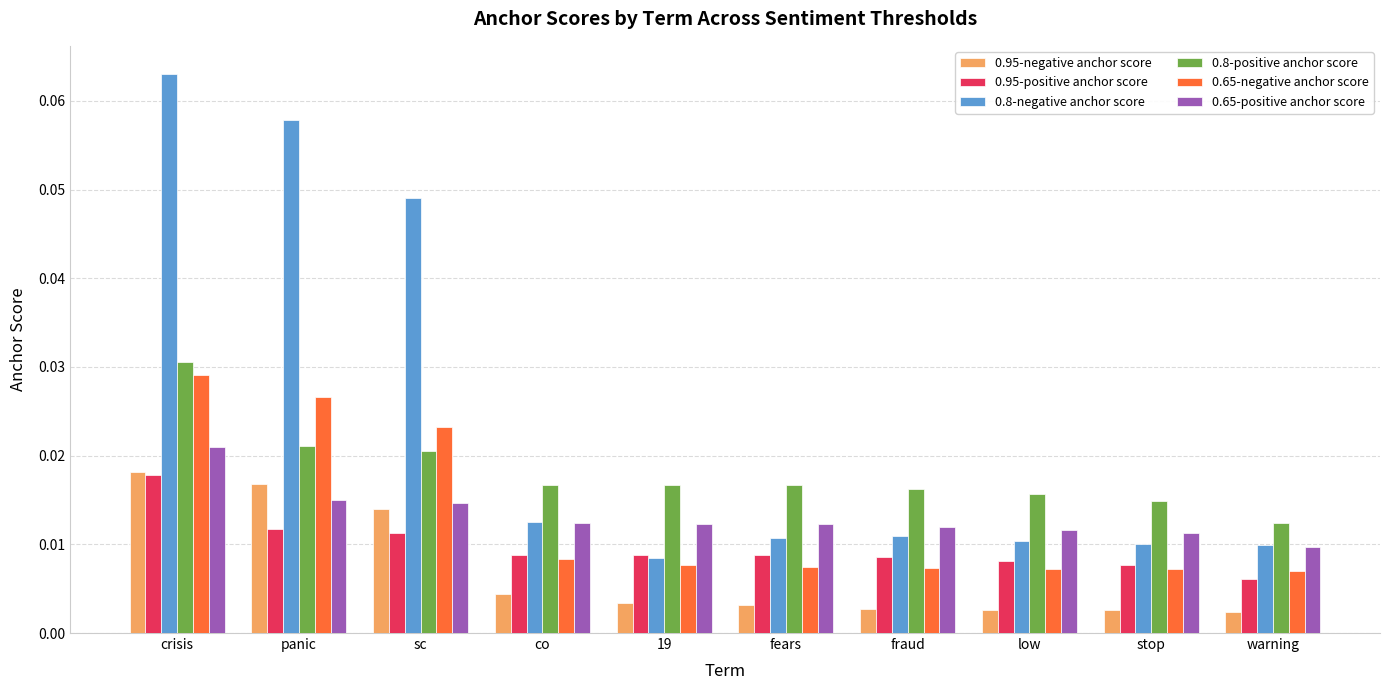

How many 0.65-negative anchor score values are between 0 and 1?

10